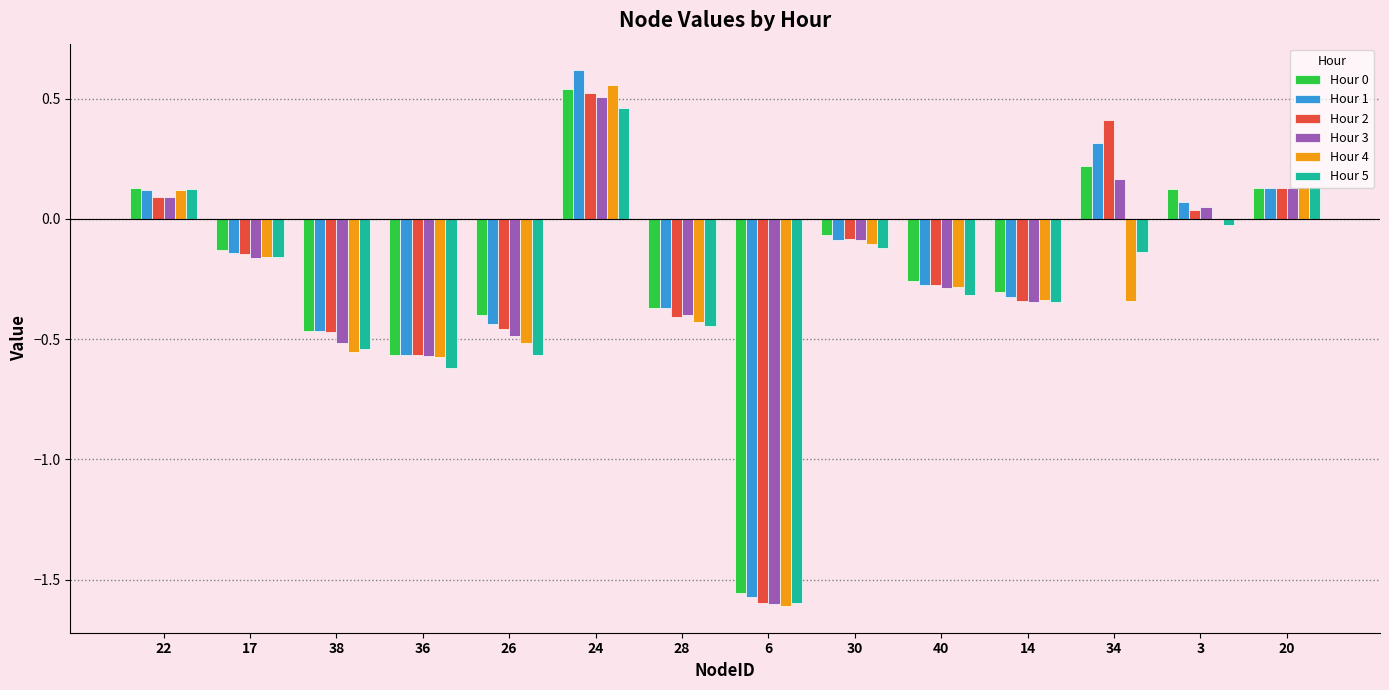

Are the bars grouped side by side (vs. stacked)?

Yes